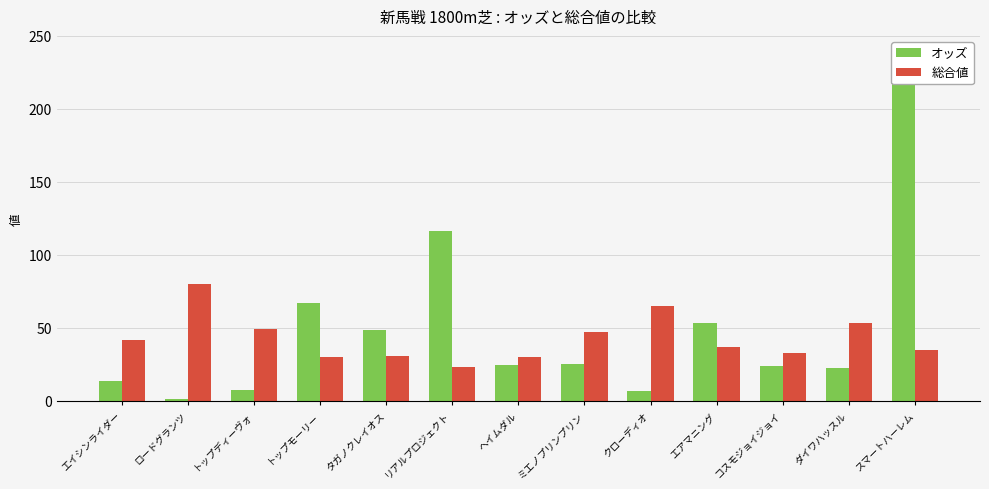

Which category has the highest value in the 総合値 series?

ロードグランツ